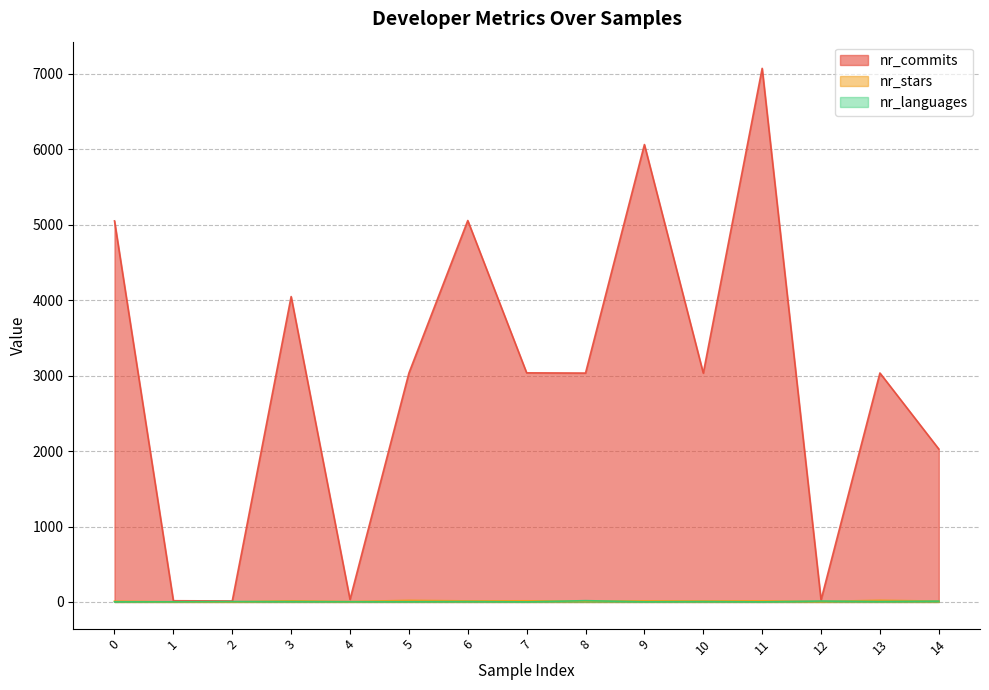

Between 13 and 10, which is larger?

13